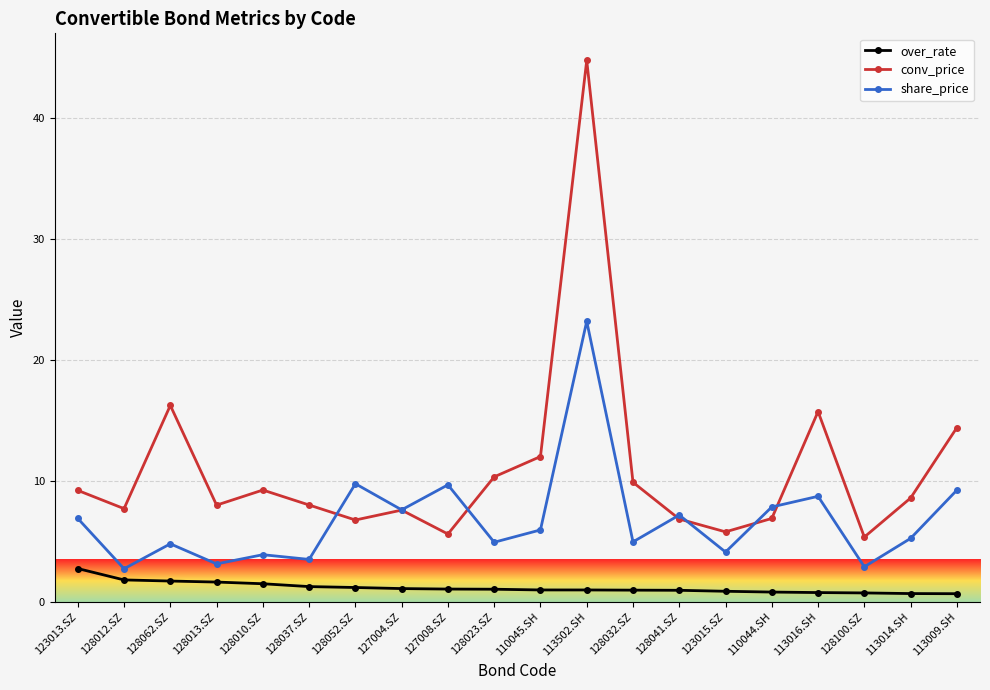

Is this an area chart (filled region under the line)?

No